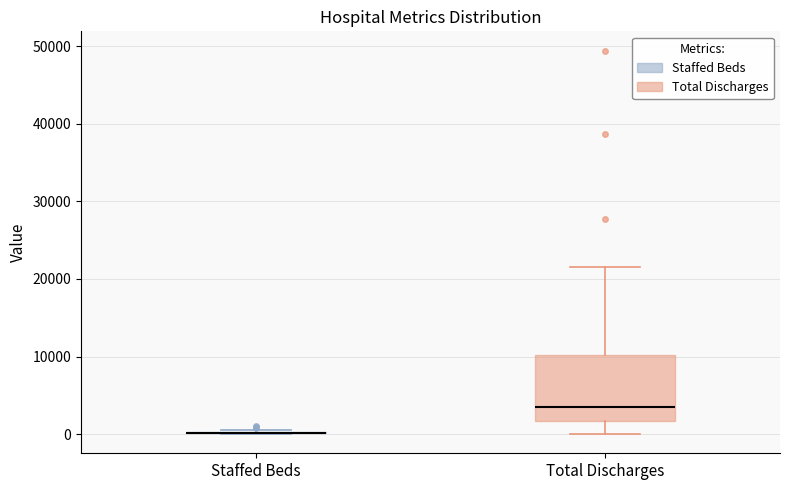

Reading left to right, read every box against the y-axis: the position of its median line, the range the box covers, and the ends of its whiskers. The values are not printed on the chart, so give them approximately, as read against the axis.

Staffed Beds: box collapsed to a line at 0, whiskers 0 to 1000
Total Discharges: median 3000, box 2000 to 10000, whiskers 0 to 21000